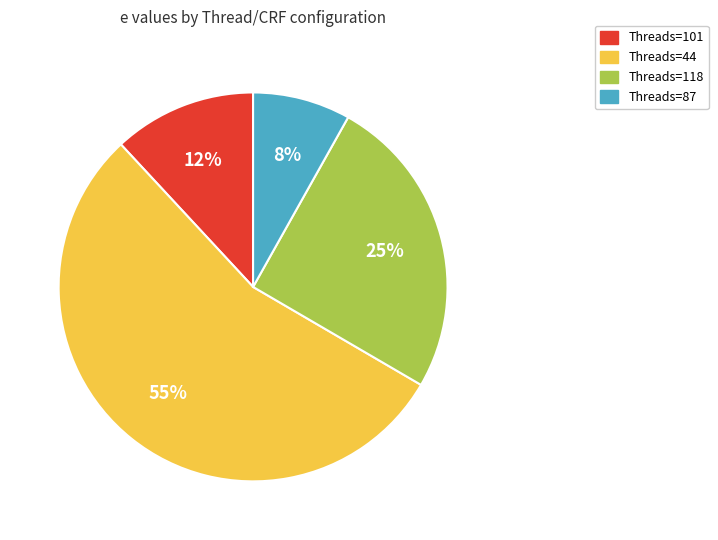

True or false: Threads=101 accounts for 3% of the total.

False